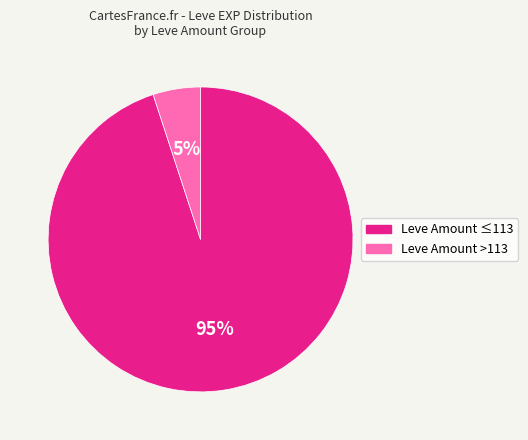

Which slice is the smallest?

Leve Amount >113